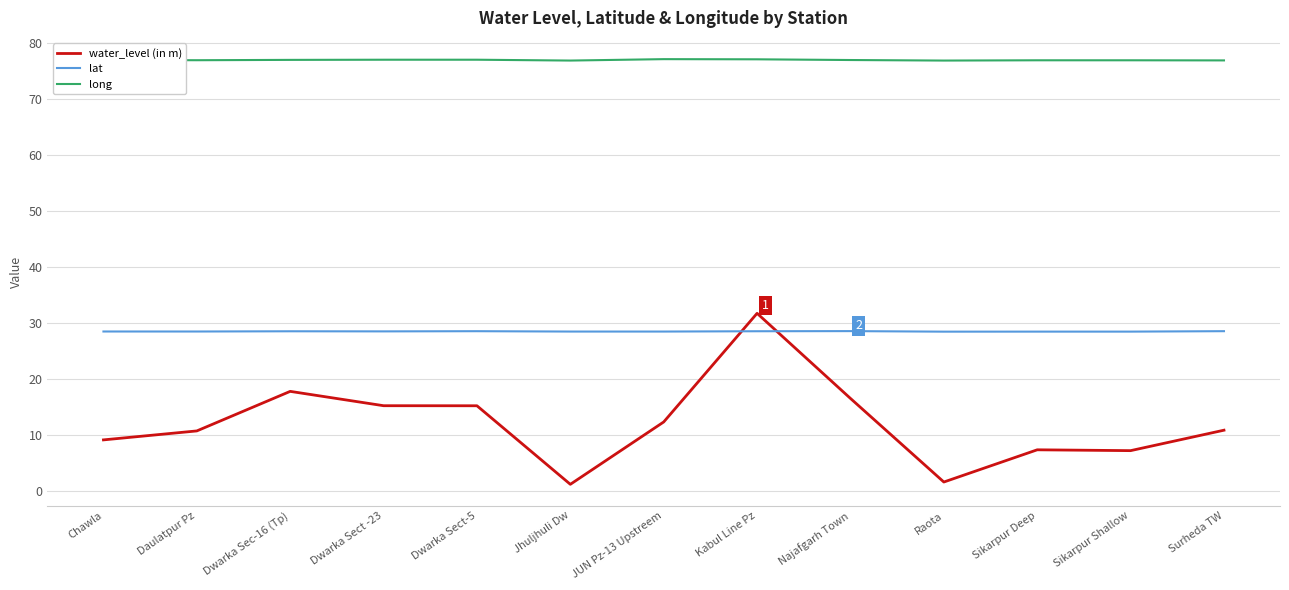

What position from the left is Daulatpur Pz?

2